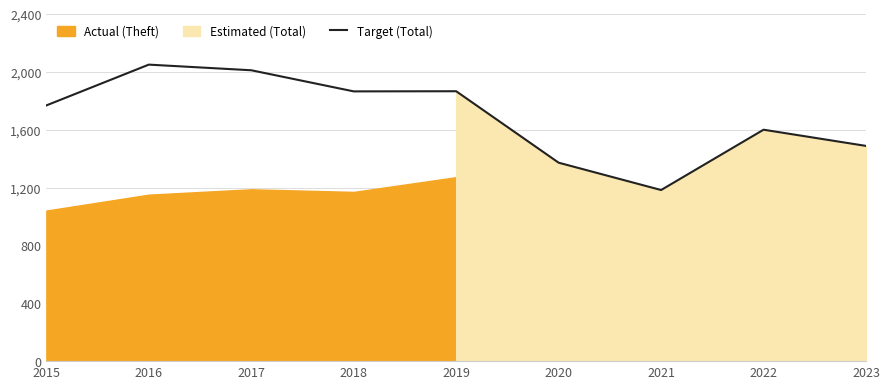

How many data points are above 1768?

4